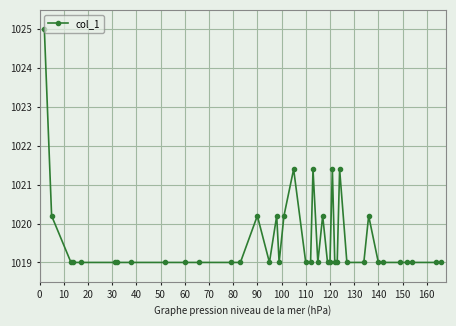

How many lines are shown in the chart?

1